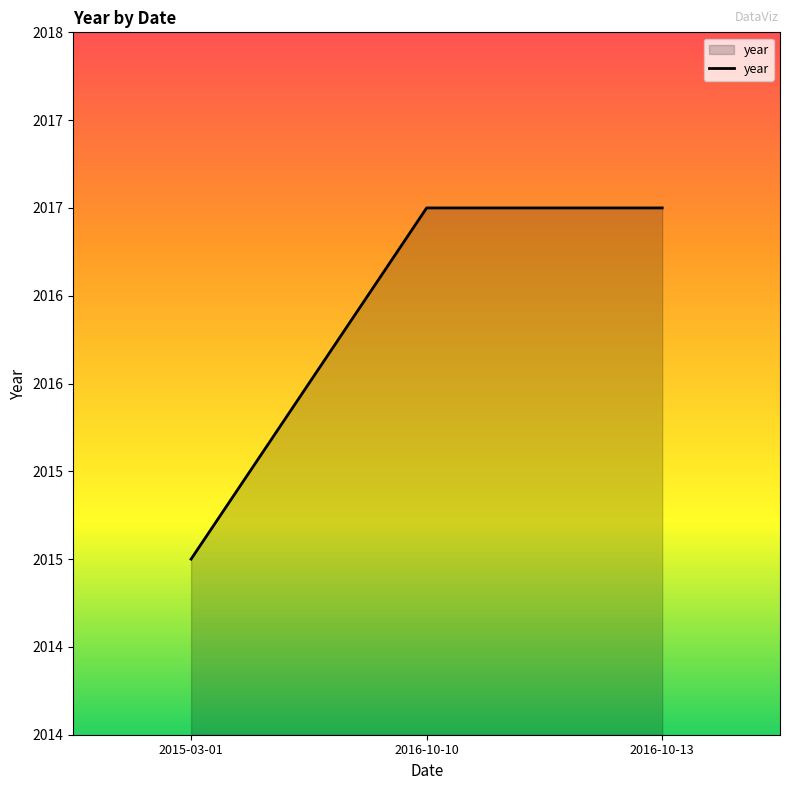

Reading left to right, what are all the values shown in this chart?

2015-03-01=2015	2016-10-10=2017	2016-10-13=2017